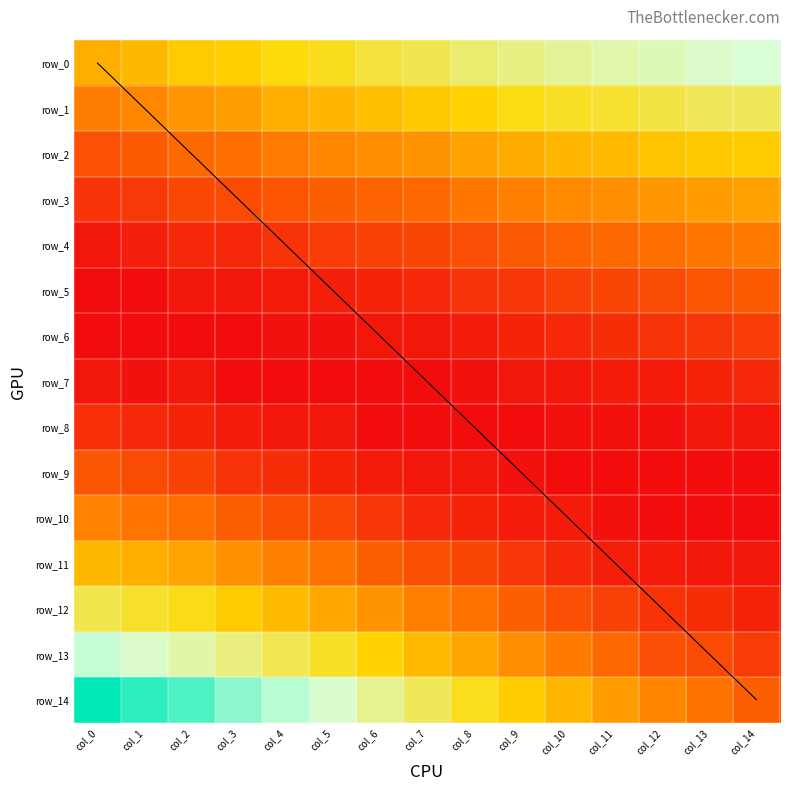

Reading left to right, transcribe all the data shown in this chart.

row_0: 0.0	0.0	0.0	0.0	0.0	0.0	0.1	0.1	0.1	0.1	0.1	0.1	0.1	0.1	0.1
row_1: 0.0	0.0	0.0	0.0	0.0	0.0	0.0	0.0	0.0	0.0	0.0	0.0	0.1	0.1	0.1
row_2: 0.0	0.0	0.0	0.0	0.0	0.0	0.0	0.0	0.0	0.0	0.0	0.0	0.0	0.0	0.0
row_3: 0.0	0.0	0.0	0.0	0.0	0.0	0.0	0.0	0.0	0.0	0.0	0.0	0.0	0.0	0.0
row_4: 0.0	0.0	0.0	0.0	0.0	0.0	0.0	0.0	0.0	0.0	0.0	0.0	0.0	0.0	0.0
row_5: 0.0	0.0	0.0	0.0	0.0	0.0	0.0	0.0	0.0	0.0	0.0	0.0	0.0	0.0	0.0
row_6: 0.0	0.0	0.0	0.0	0.0	0.0	0.0	0.0	0.0	0.0	0.0	0.0	0.0	0.0	0.0
row_7: 0.0	0.0	0.0	0.0	0.0	0.0	0.0	0.0	0.0	0.0	0.0	0.0	0.0	0.0	0.0
row_8: 0.0	0.0	0.0	0.0	0.0	0.0	0.0	0.0	0.0	0.0	0.0	0.0	0.0	0.0	0.0
row_9: 0.0	0.0	0.0	0.0	0.0	0.0	0.0	0.0	0.0	0.0	0.0	0.0	0.0	0.0	0.0
row_10: 0.0	0.0	0.0	0.0	0.0	0.0	0.0	0.0	0.0	0.0	0.0	0.0	0.0	0.0	0.0
row_11: 0.0	0.0	0.0	0.0	0.0	0.0	0.0	0.0	0.0	0.0	0.0	0.0	0.0	0.0	0.0
row_12: 0.1	0.0	0.0	0.0	0.0	0.0	0.0	0.0	0.0	0.0	0.0	0.0	0.0	0.0	0.0
row_13: 0.1	0.1	0.1	0.1	0.1	0.0	0.0	0.0	0.0	0.0	0.0	0.0	0.0	0.0	0.0
row_14: 0.1	0.1	0.1	0.1	0.1	0.1	0.1	0.1	0.0	0.0	0.0	0.0	0.0	0.0	0.0